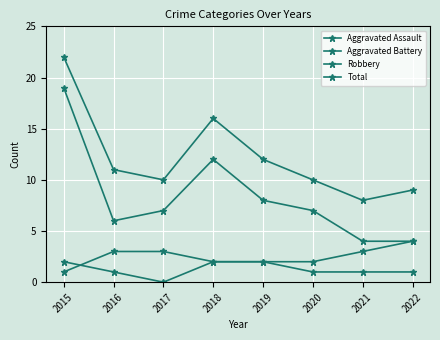

At which category is the sum across all series the highest?

2015